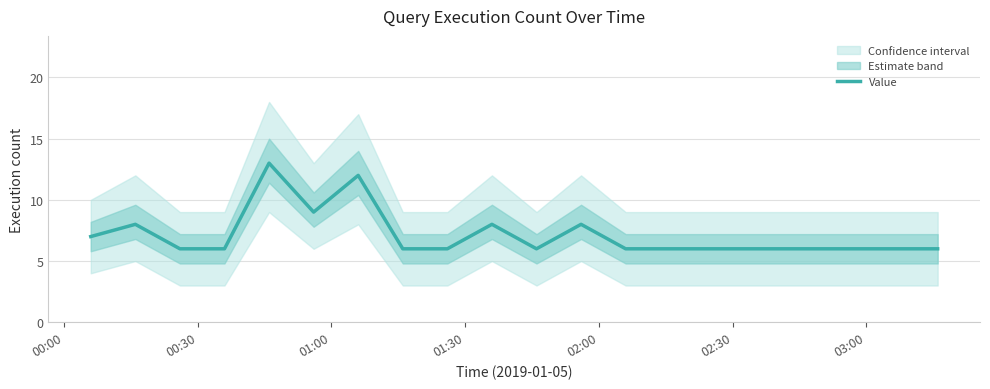

Reading left to right, extract all data points from this chart.

7	8	6	6	13	9	12	6	6	8	6	8	6	6	6	6	6	6	6	6